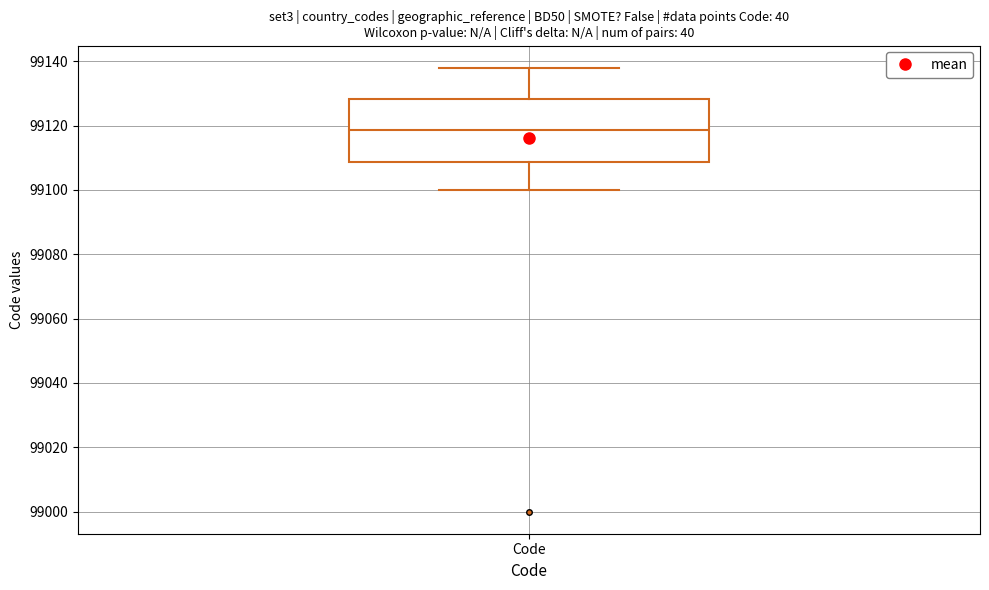

Transcribe this box plot: give where the median line is, the range the box spans, and where the two whiskers end, as read against the y-axis. The values are not printed on the chart, so give them approximately, as read against the axis.

median 99118, box 99108 to 99128, whiskers 99100 to 99138